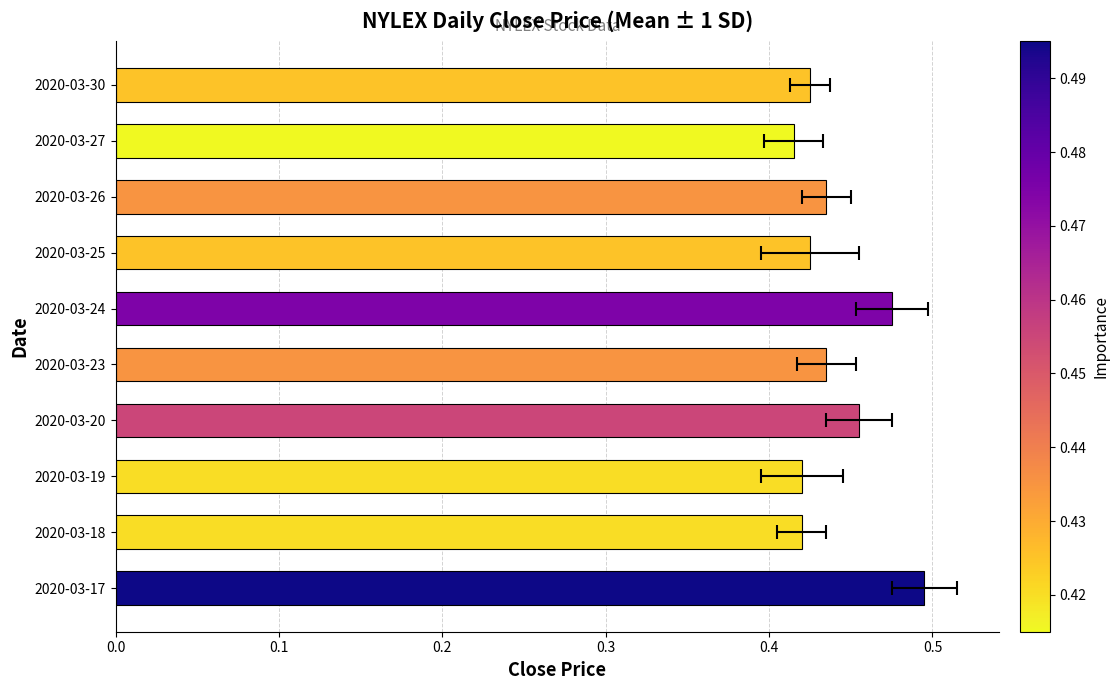

What is the difference between the maximum and minimum values?

0.1